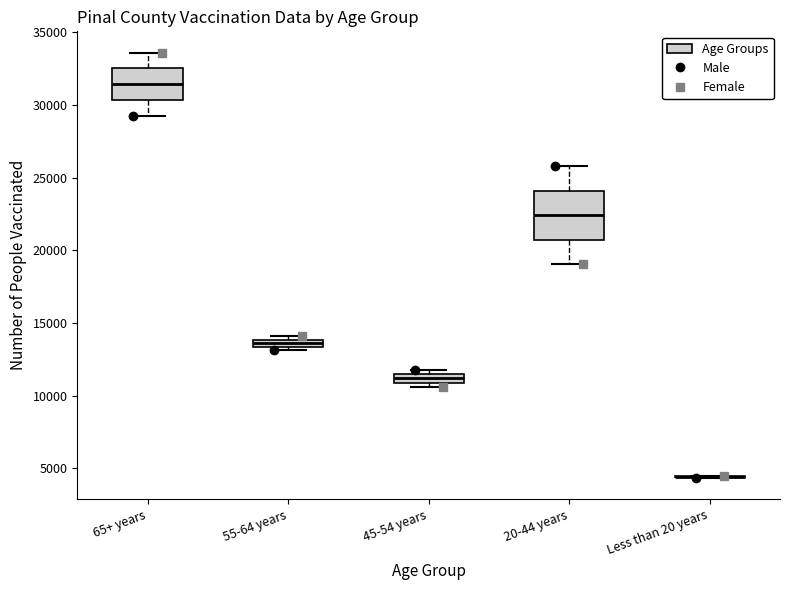

Which box is the tallest, from its lower edge to its upper edge?

20-44 years